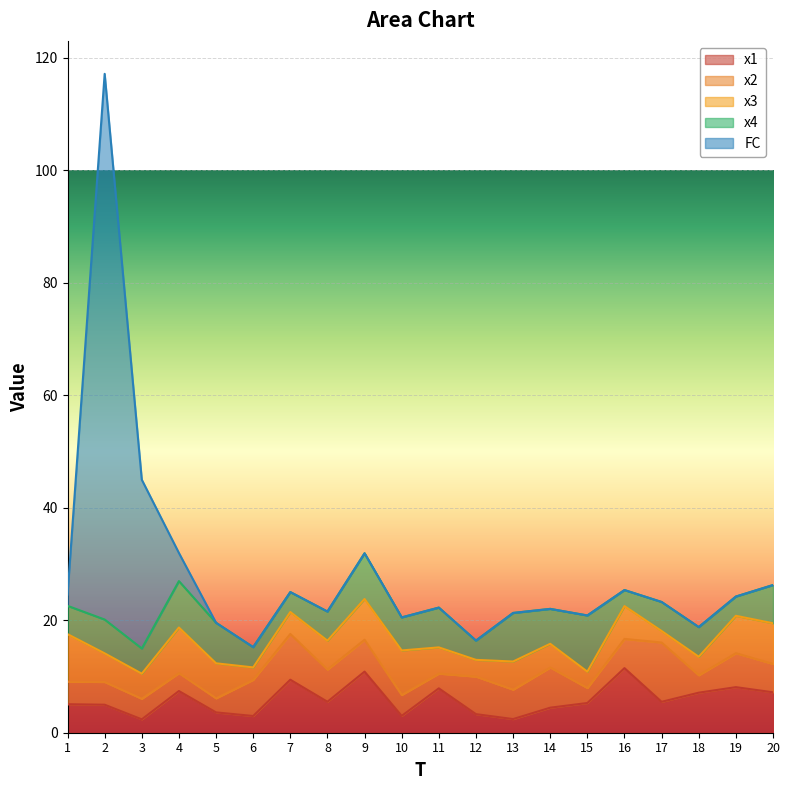

Reading right to left, extract all data points from this chart.

x1: 7.2	8.1	7.1	5.5	11.5	5.3	4.5	2.4	3.3	7.9	3.0	10.9	5.5	9.4	3.0	3.6	7.4	2.4	5.0	5.1
x2: 5.0	6.0	3.1	10.5	5.2	2.7	7.1	5.2	6.7	2.6	3.7	5.7	5.7	8.1	6.4	2.5	3.2	3.7	4.0	4.0
x3: 7.2	6.6	3.3	2.0	5.8	2.9	4.2	5.0	3.0	4.7	7.9	7.2	5.1	3.9	2.2	6.2	8.1	4.5	5.1	8.4
x4: 6.8	3.4	5.3	5.2	2.9	10.0	6.2	8.6	3.4	7.1	5.9	8.1	5.2	3.5	3.6	7.2	8.3	4.5	6.0	5.0
FC: 0.0	0.0	0.0	0.0	0.0	0.0	0.0	0.0	0.0	0.0	0.0	0.0	0.0	0.0	0.0	0.0	5.0	30.0	97.0	2.0